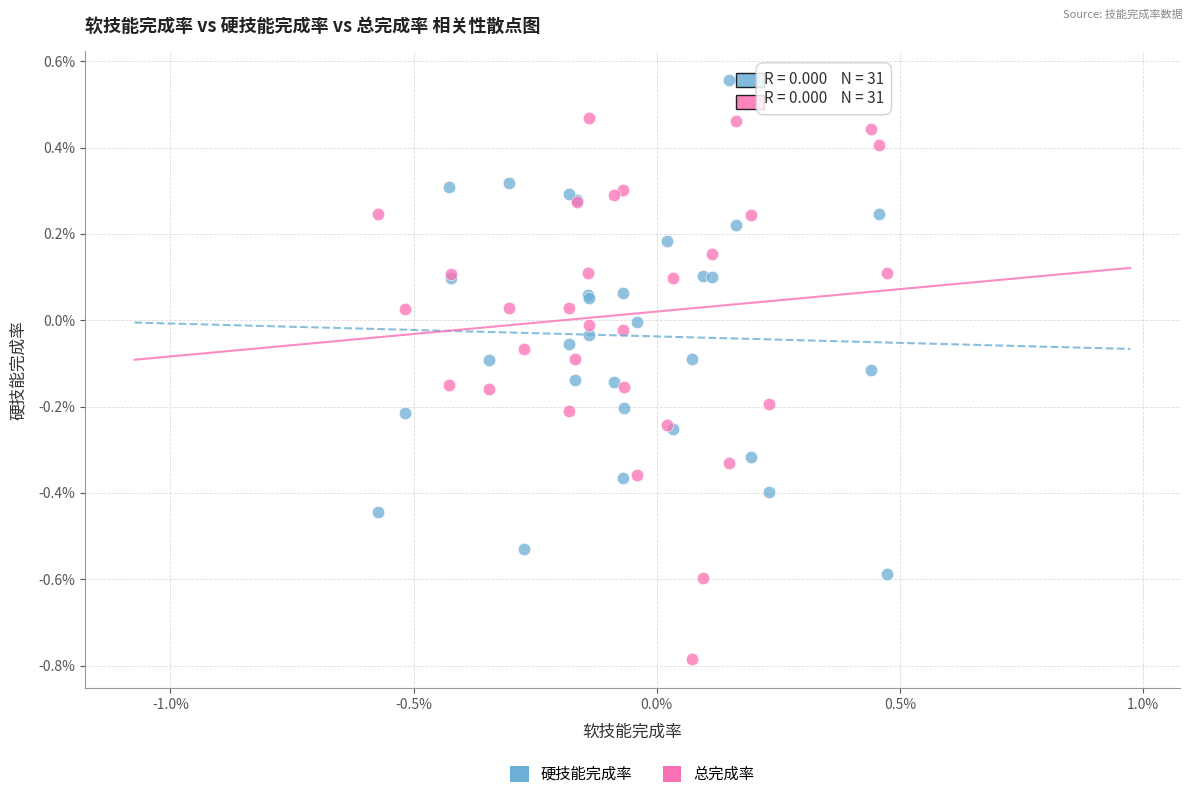

What are all the series names shown in the legend?

硬技能完成率, 总完成率